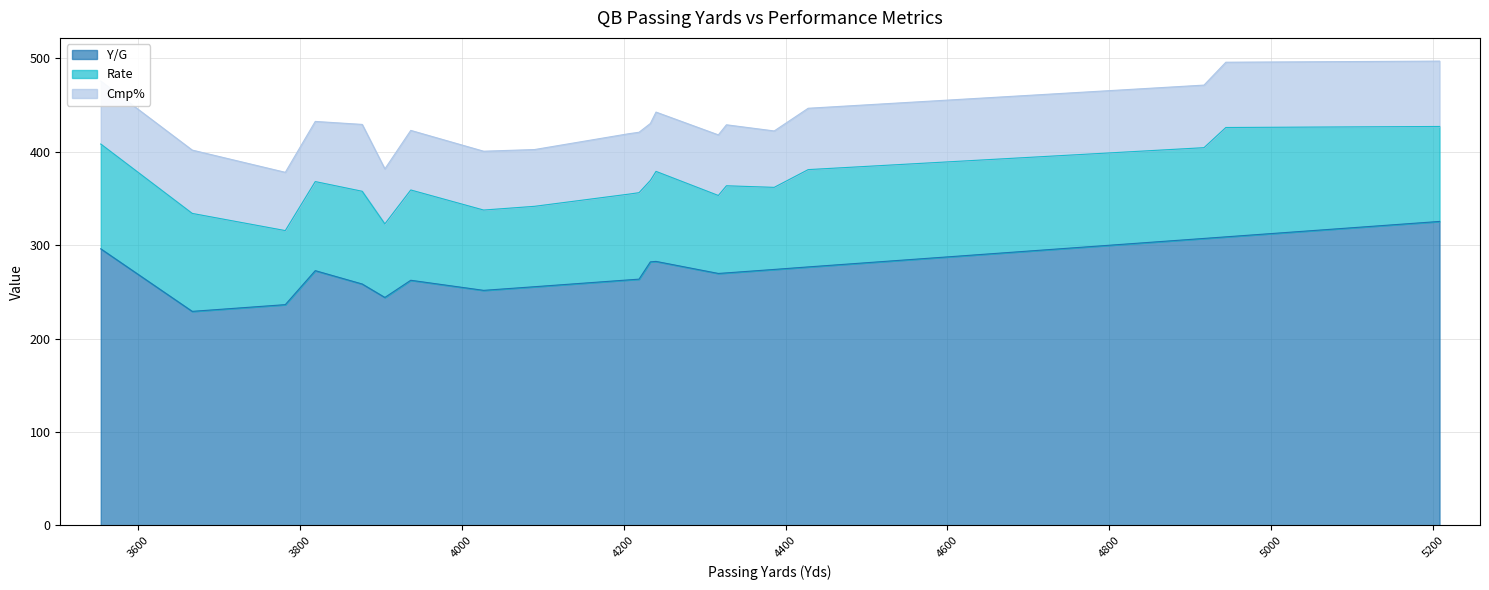

What is the average value of the Rate series?

94.6